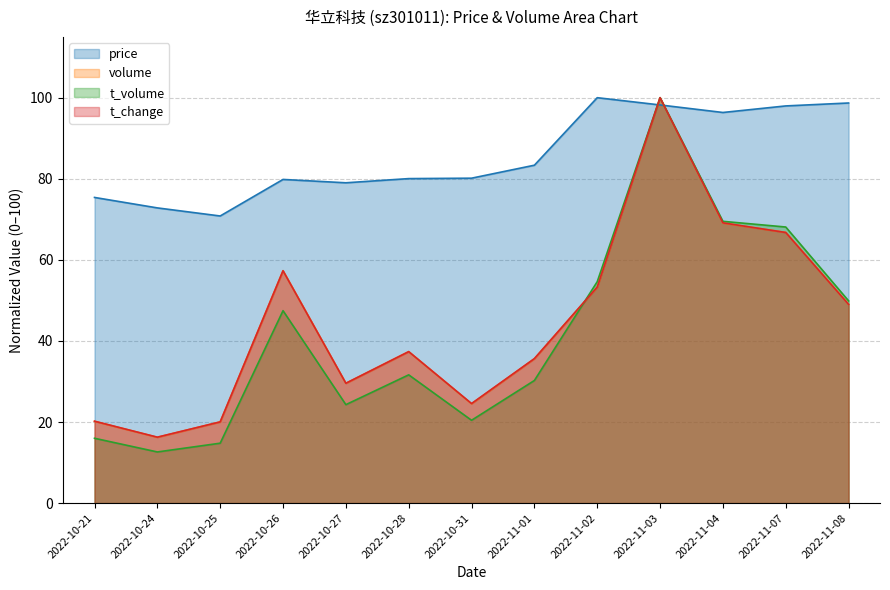

What is the label of the 6th point from the right?

2022-11-01